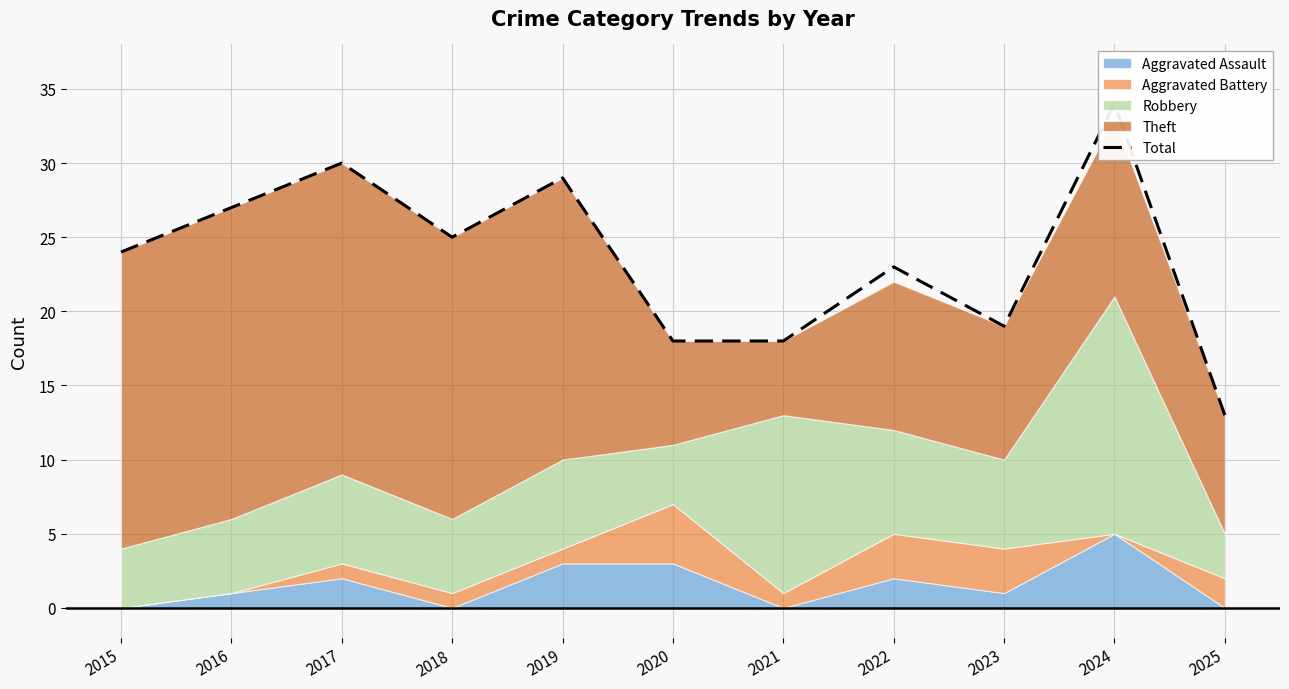

How many lines are shown in the chart?

1